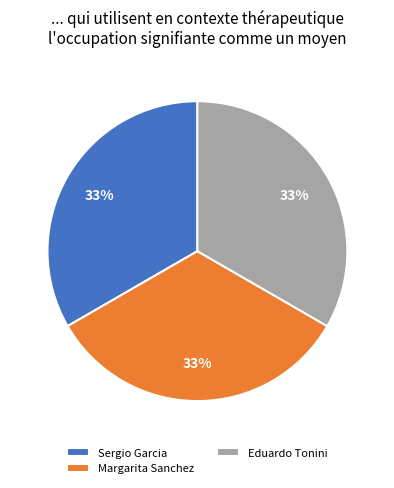

Do Margarita Sanchez and Sergio Garcia together represent more than half of the pie?

Yes